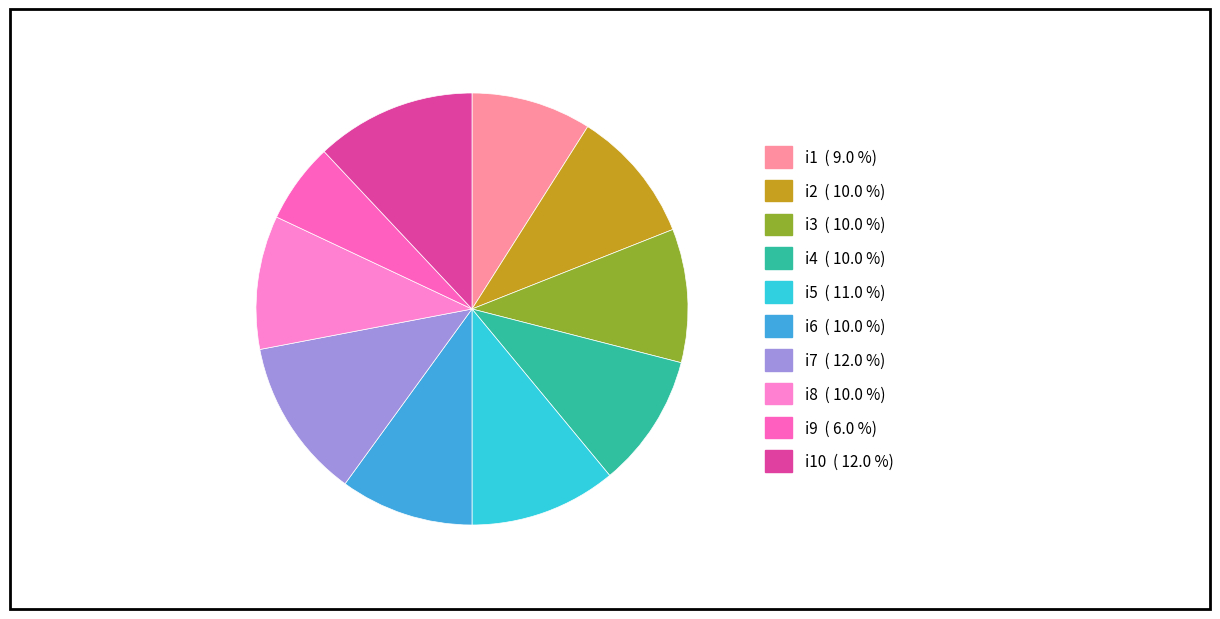

How many slices are in this pie chart?

10